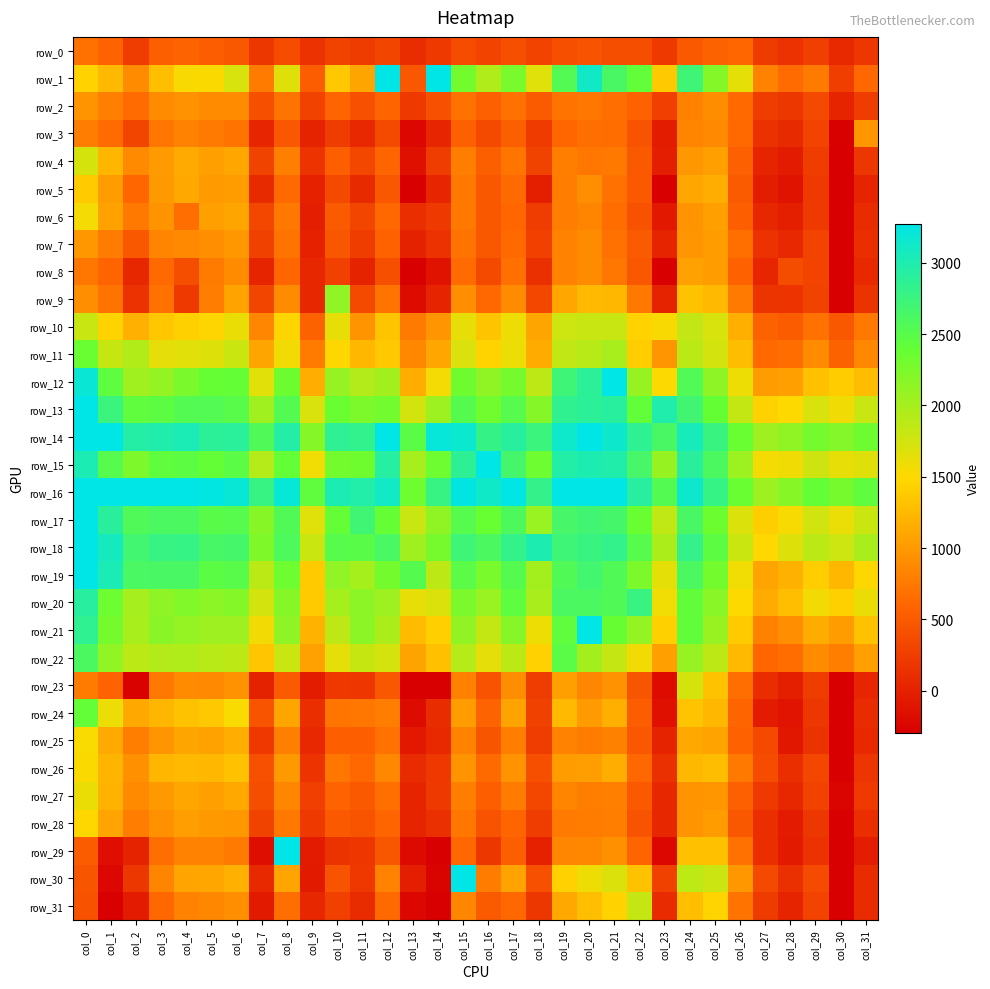

The value of row_5 at col_0 is 1386. True or false?

True